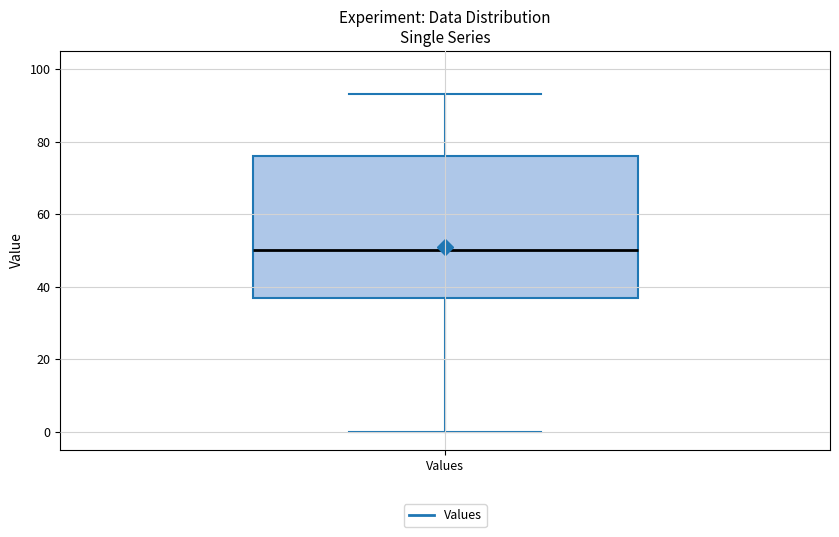

Transcribe this box plot: give where the median line is, the range the box spans, and where the two whiskers end, as read against the y-axis. The values are not printed on the chart, so give them approximately, as read against the axis.

median 50, box 38 to 76, whiskers 0 to 94